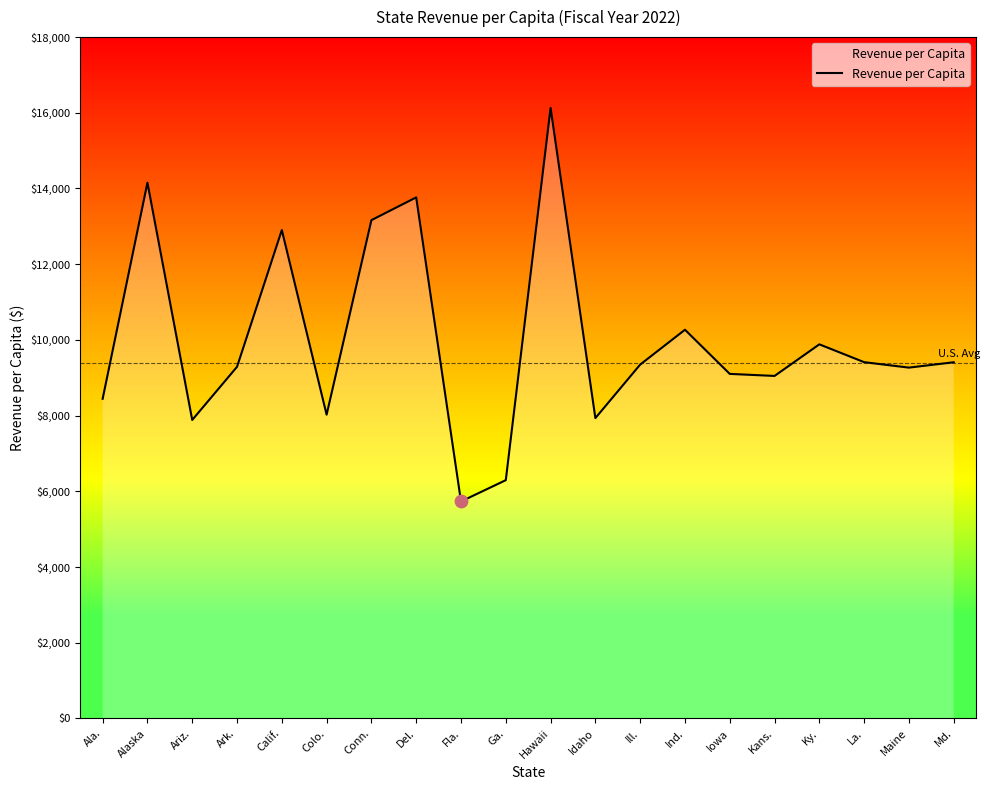

What is the change in value from Alaska to Maine?

-4885.0